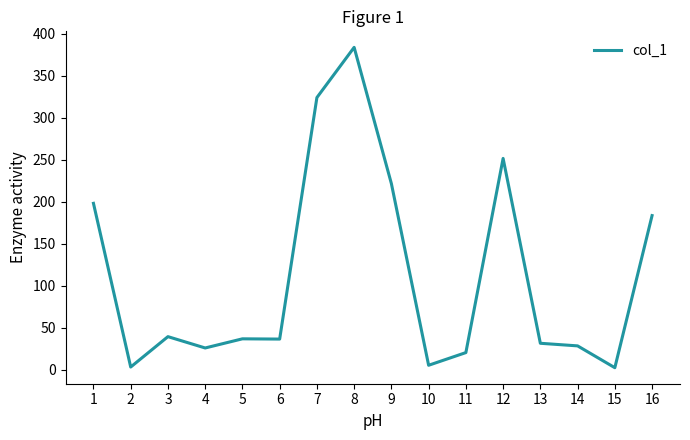

True or false: the data has more than 0 interior local peaks.

True